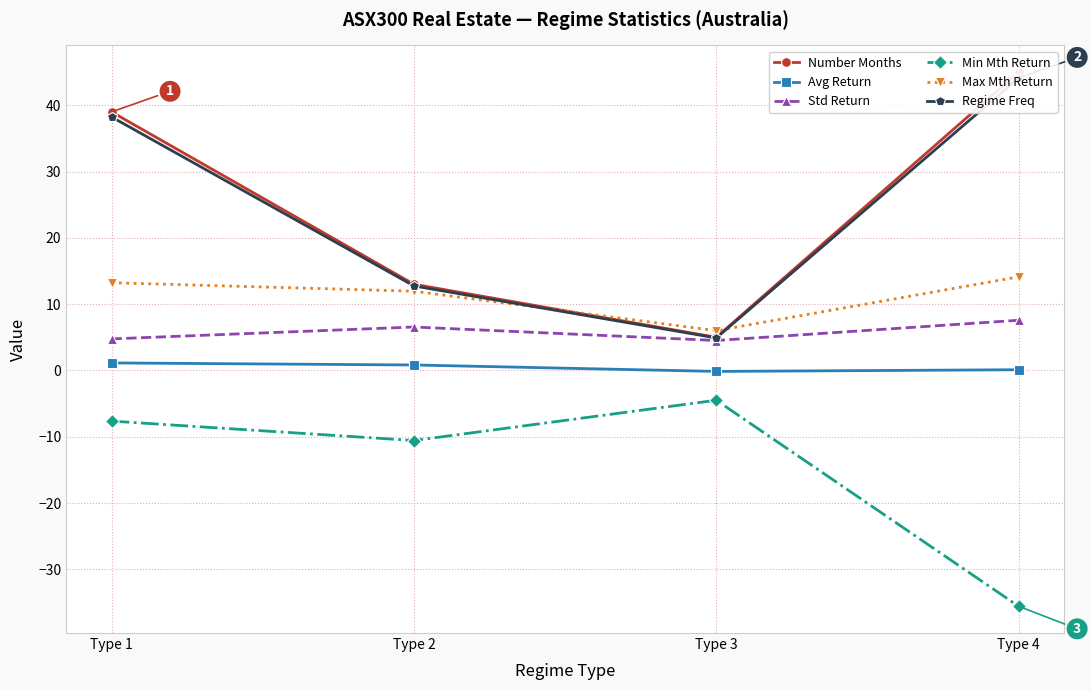

Reading left to right, extract all data points from this chart.

Number Months: 39.0	13.0	5.0	45.0
Avg Return: 1.1	0.8	-0.1	0.1
Std Return: 4.8	6.6	4.5	7.6
Min Mth Return: -7.6	-10.6	-4.5	-35.6
Max Mth Return: 13.2	12.0	6.0	14.1
Regime Freq: 38.2	12.7	4.9	44.1